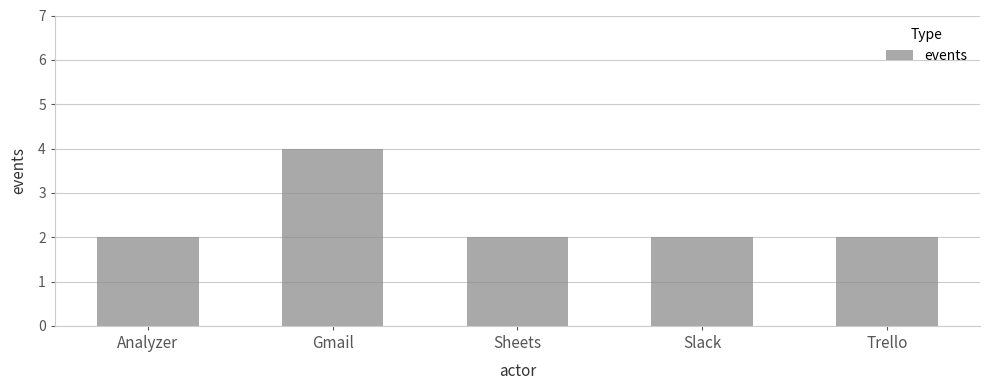

Count the number of data series in this chart.

1